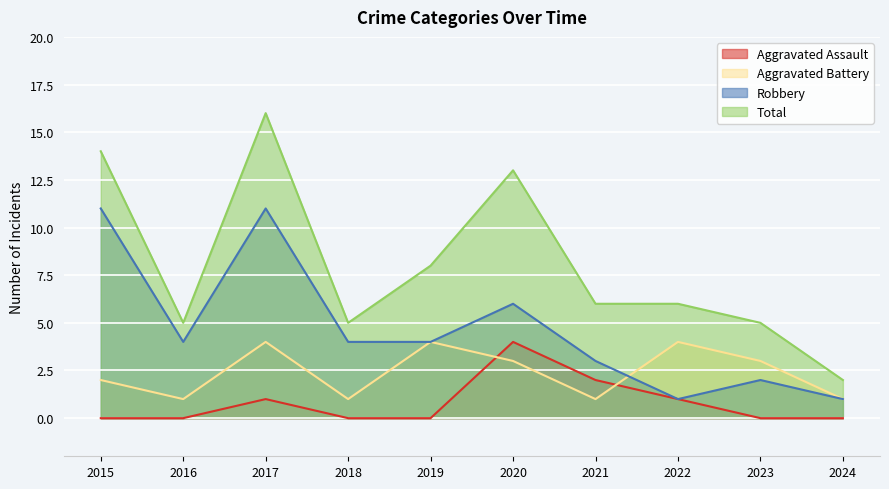

Does the chart display data point markers on the line(s)?

No